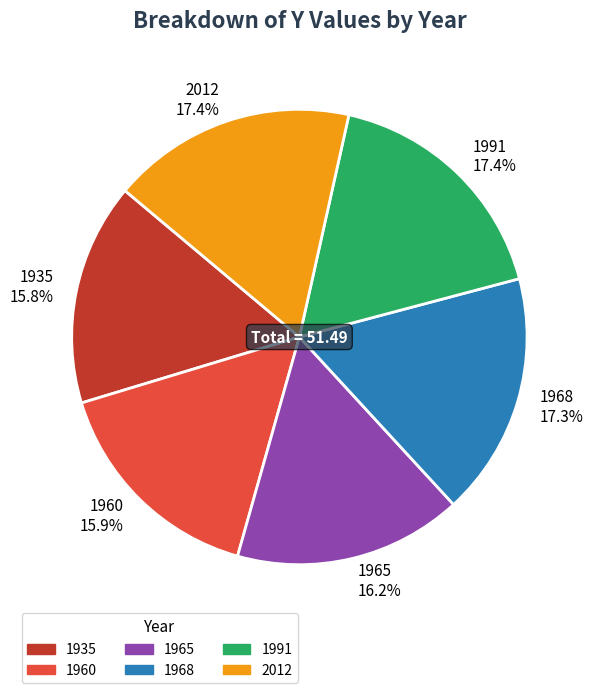

How many segments does this pie chart have?

6